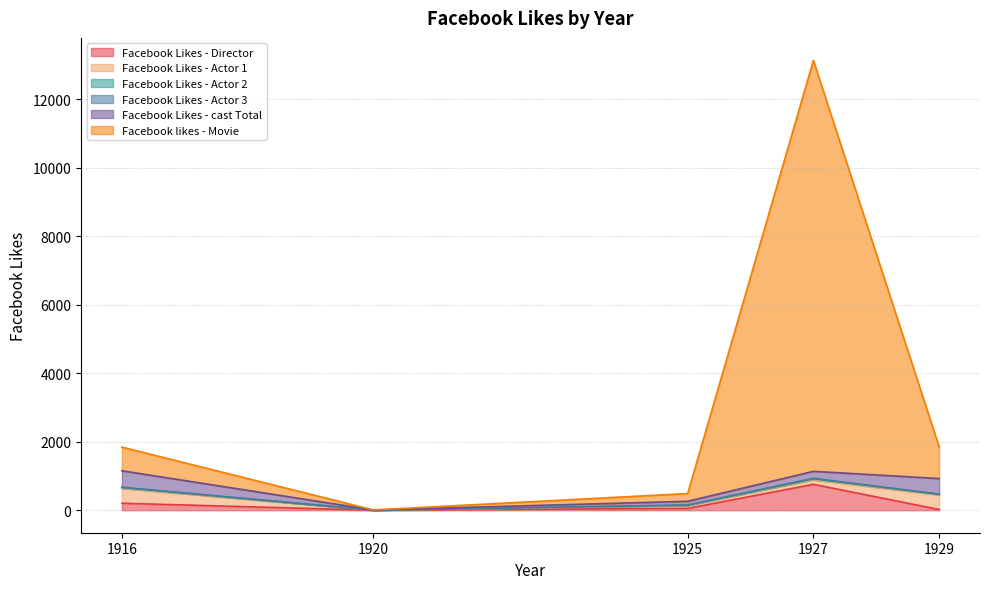

What is the greatest value displayed?

12000